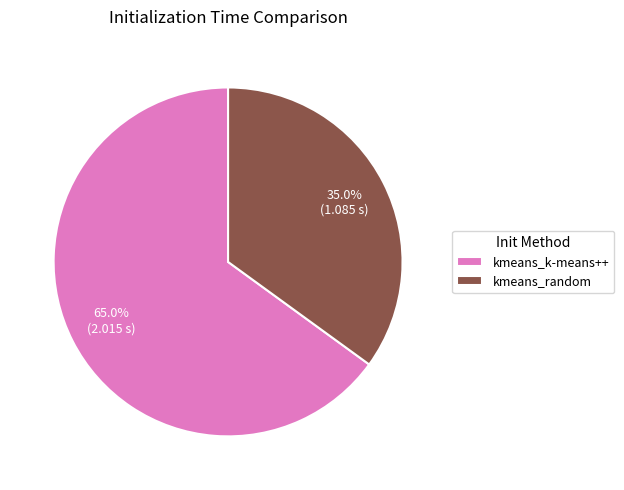

Combined, what portion of the pie is kmeans_random and kmeans_k-means++?

100.0%